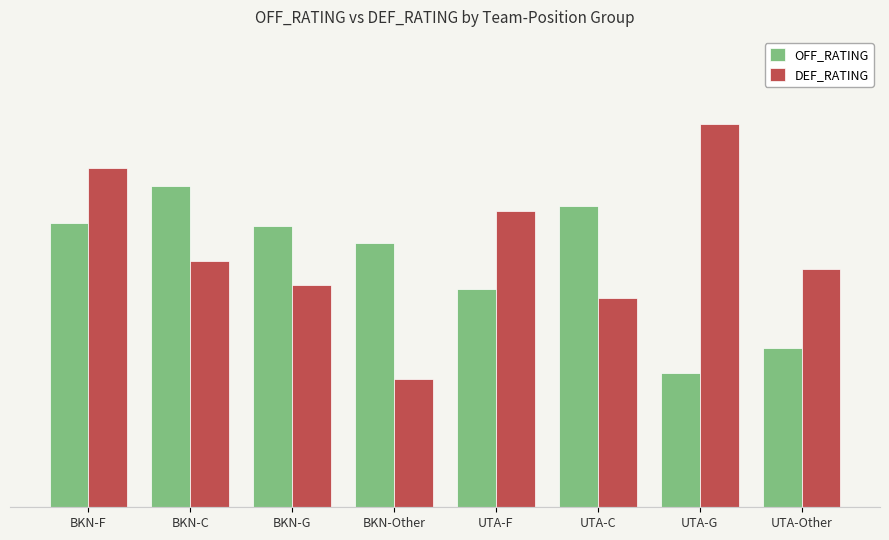

Which category has the lowest value across all series?

BKN-Other